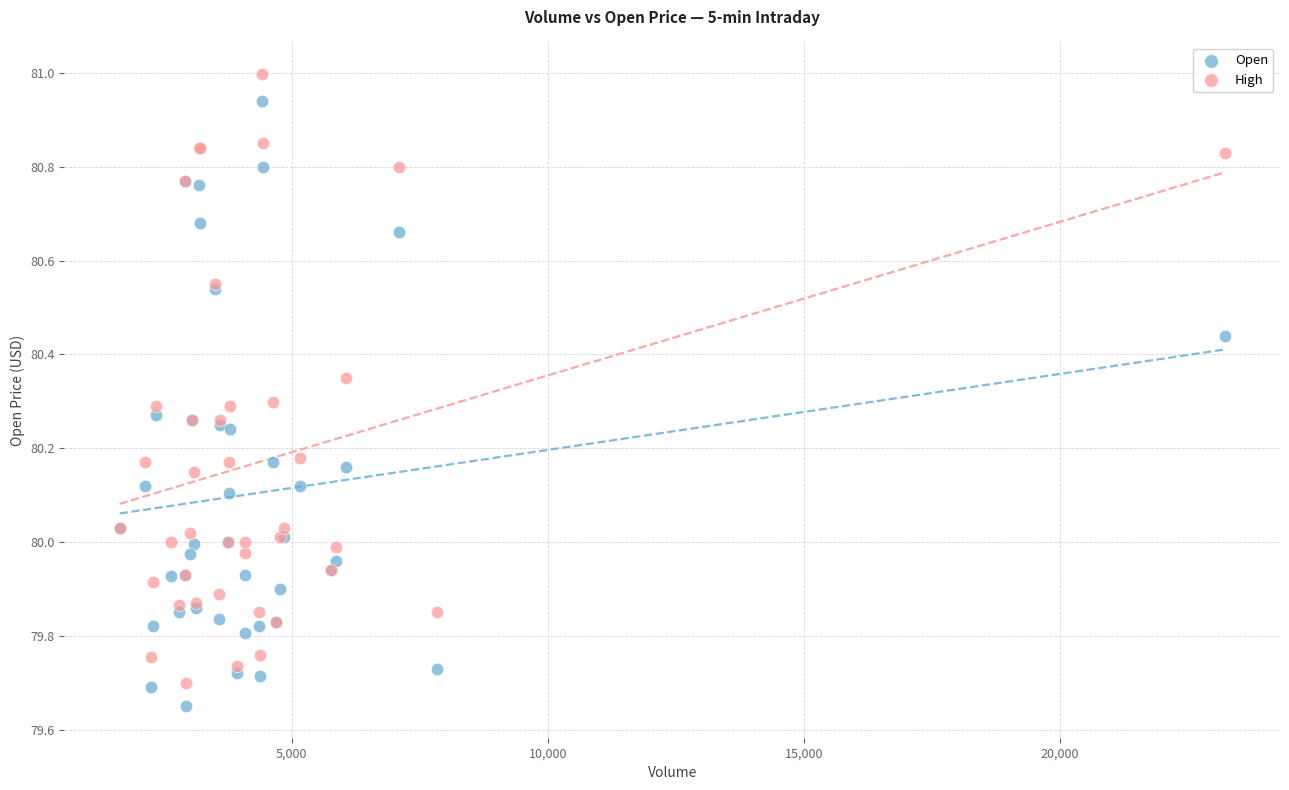

Which series has the largest Y range (max minus min)?

High